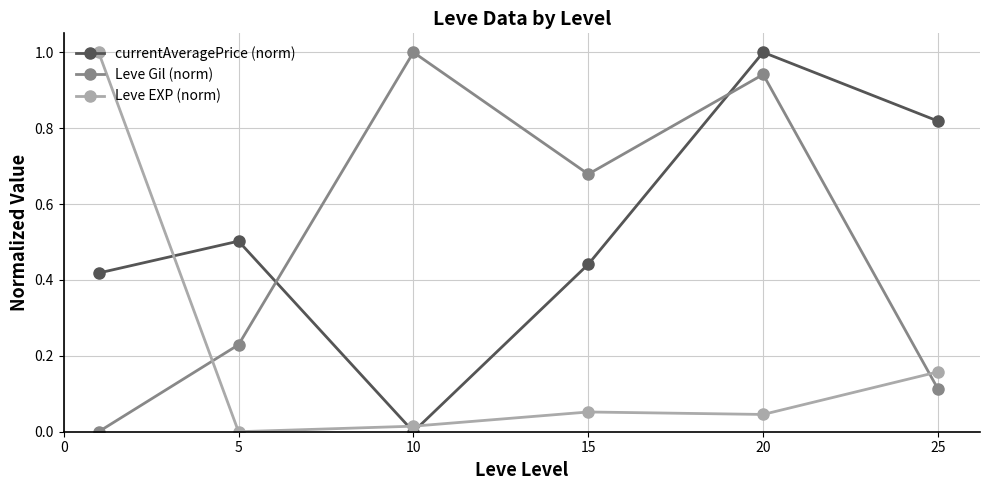

How many interior local peaks does the Leve Gil (norm) series have?

2